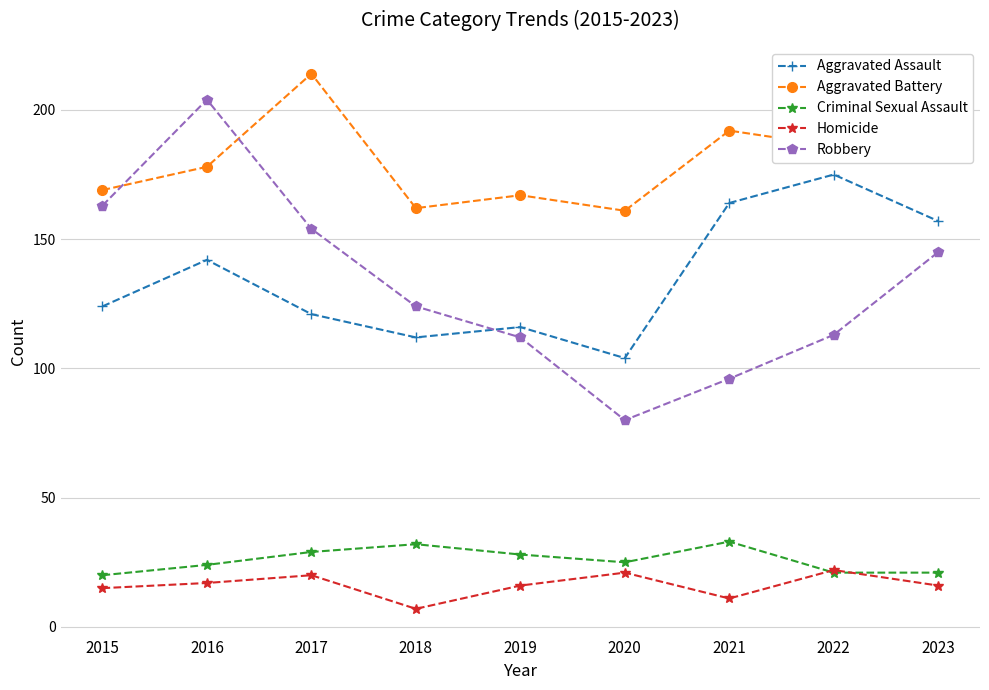

What is the value of the Homicide point at the 4th from the left?

7